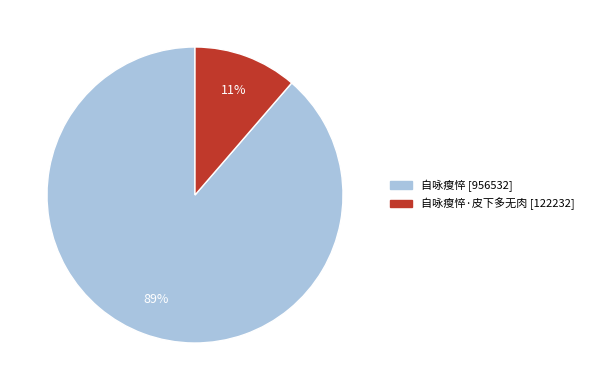

Is there a majority slice in this chart?

Yes